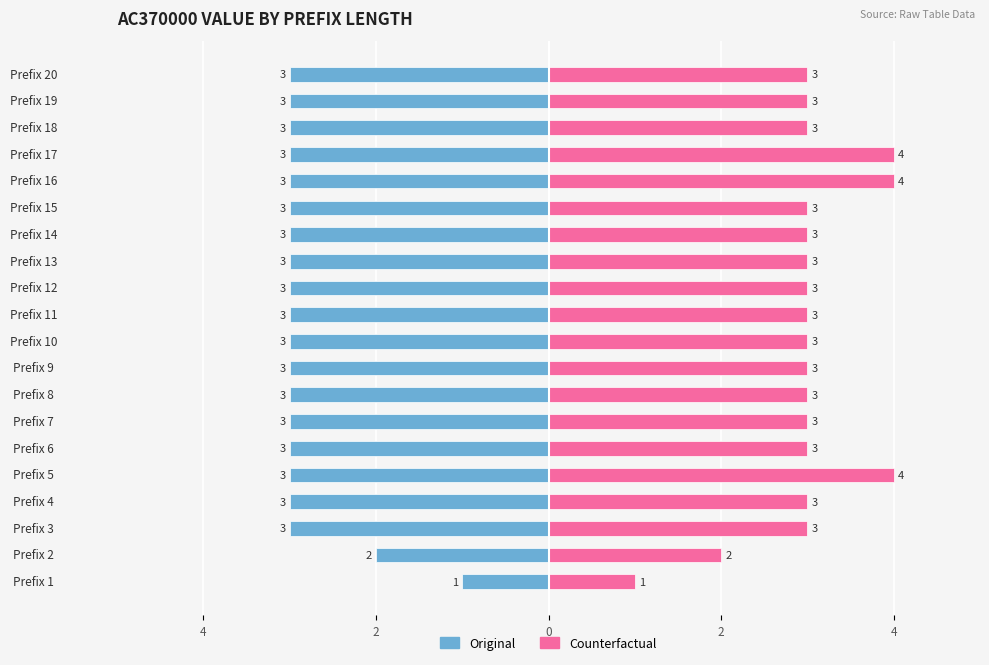

What are all the series names shown in the legend?

Original, Counterfactual